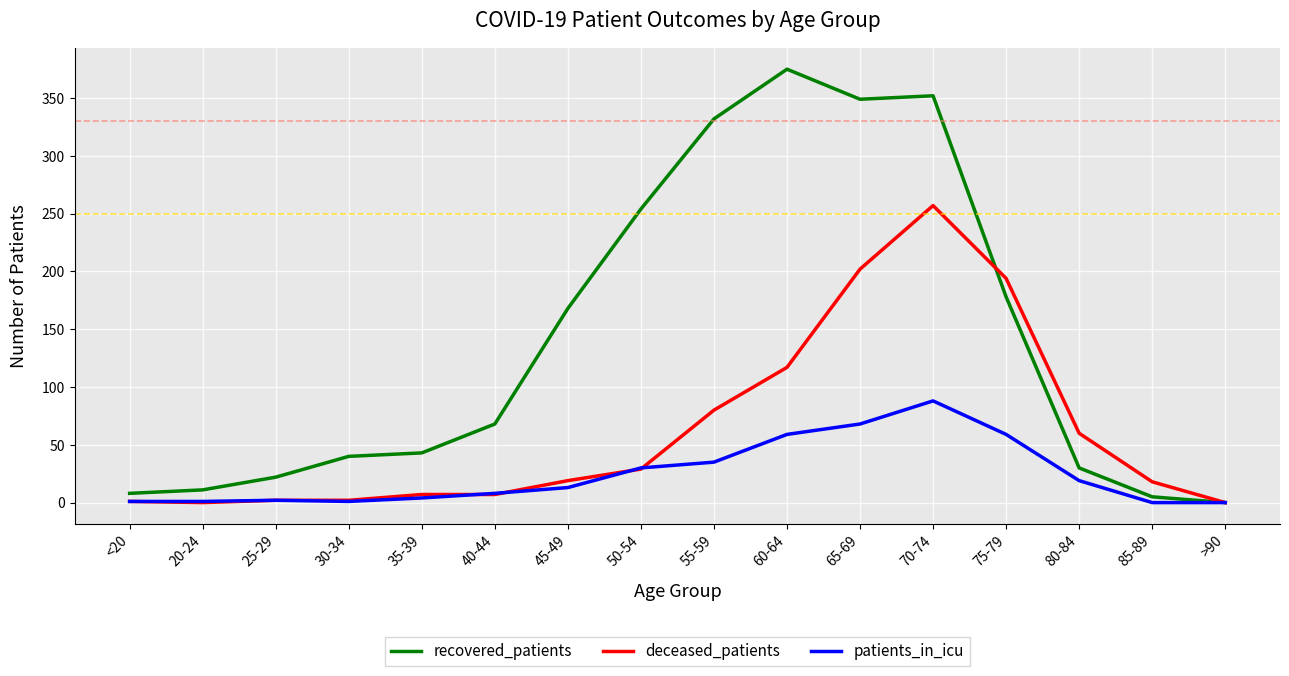

Rank the series by their average value, from highest to lowest.

recovered_patients, deceased_patients, patients_in_icu